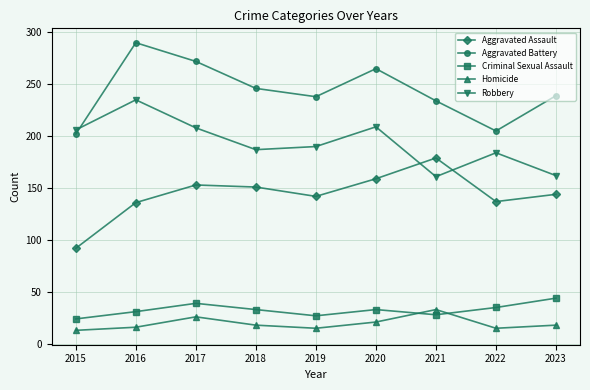

What is the total value across all series at 2016?

708